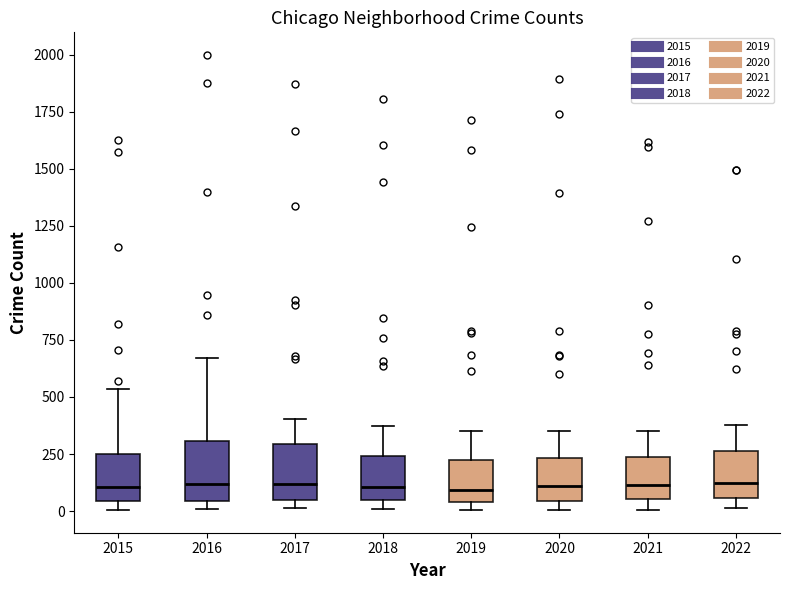

Where does the upper whisker of the box at x = 2018 end on the y-axis? The values are not printed on the chart, so give them approximately, as read against the axis.

350